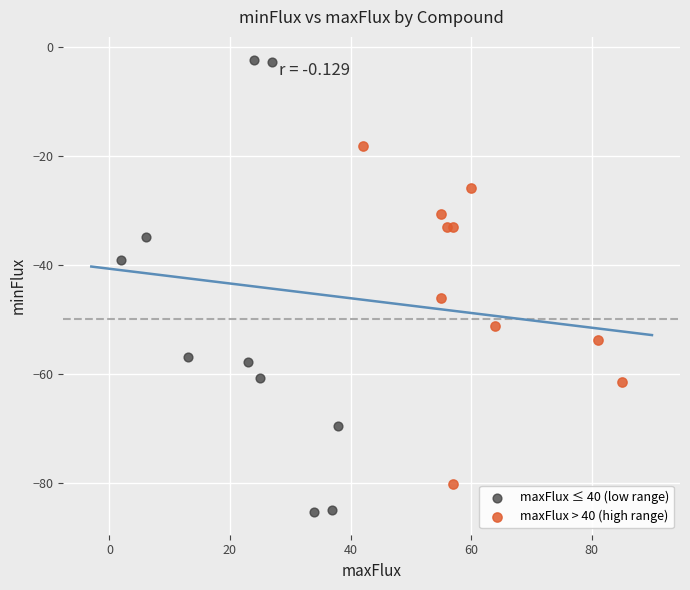

Which series reaches the maximum Y coordinate?

maxFlux ≤ 40 (low range)